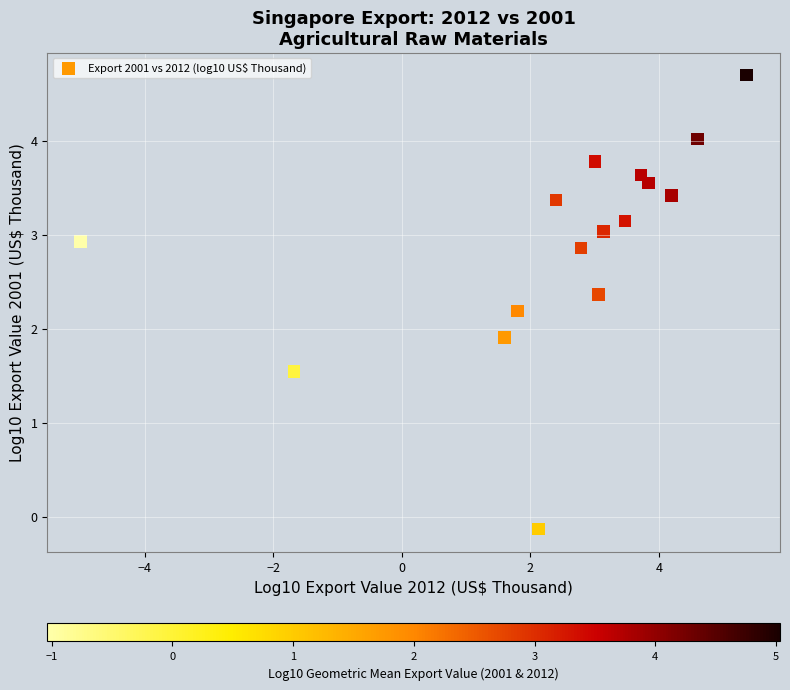

What Y value in the scatter plot is closest to 2?

1.9